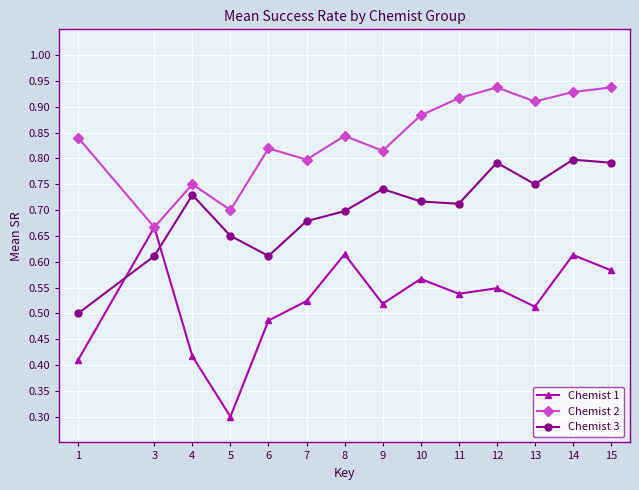

Count the Chemist 2 values in the range 0 to 1.

14